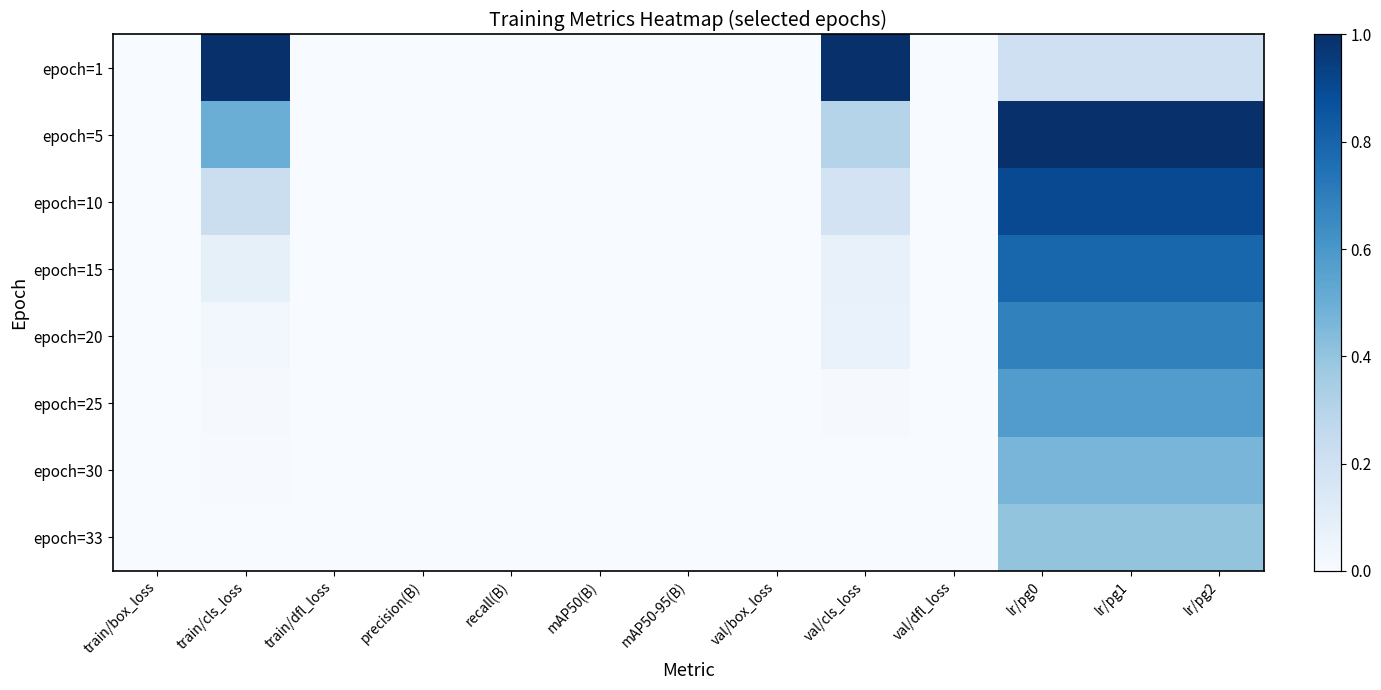

At lr/pg2, list the series in order from largest to smallest.

epoch=5, epoch=10, epoch=15, epoch=20, epoch=25, epoch=30, epoch=33, epoch=1